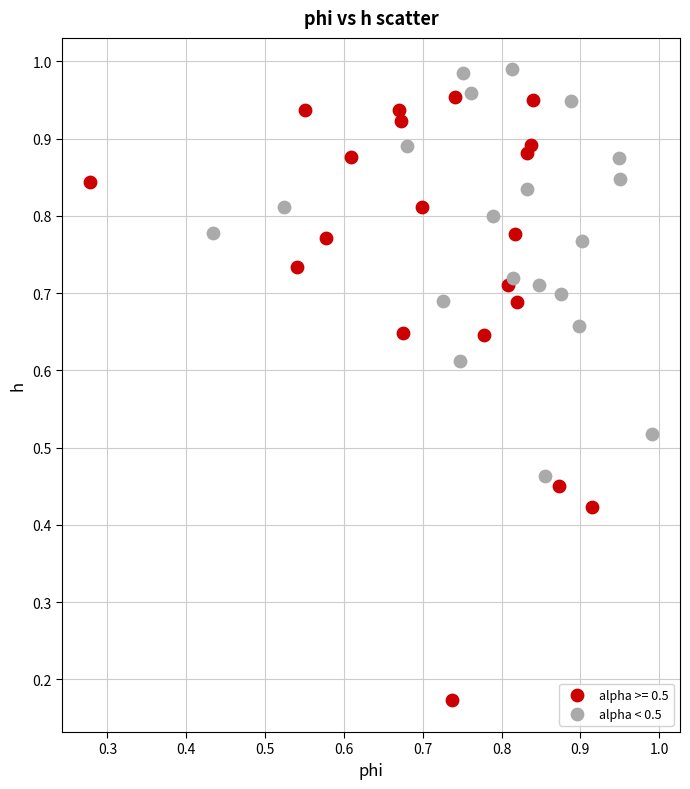

Which series has the largest Y range (max minus min)?

alpha >= 0.5